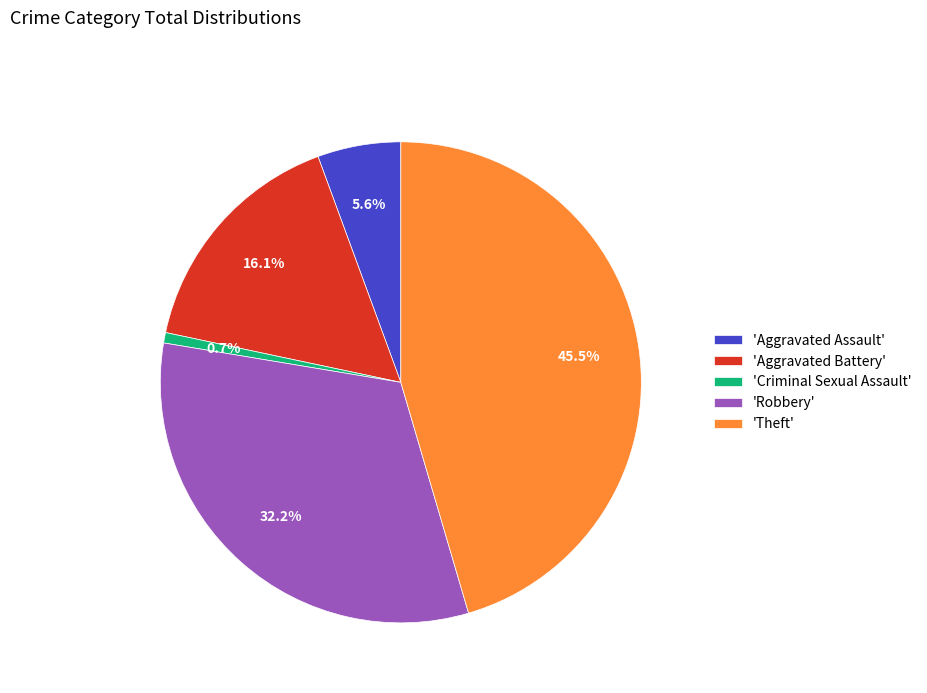

What is the total percentage of 'Theft' and 'Criminal Sexual Assault'?

46.2%